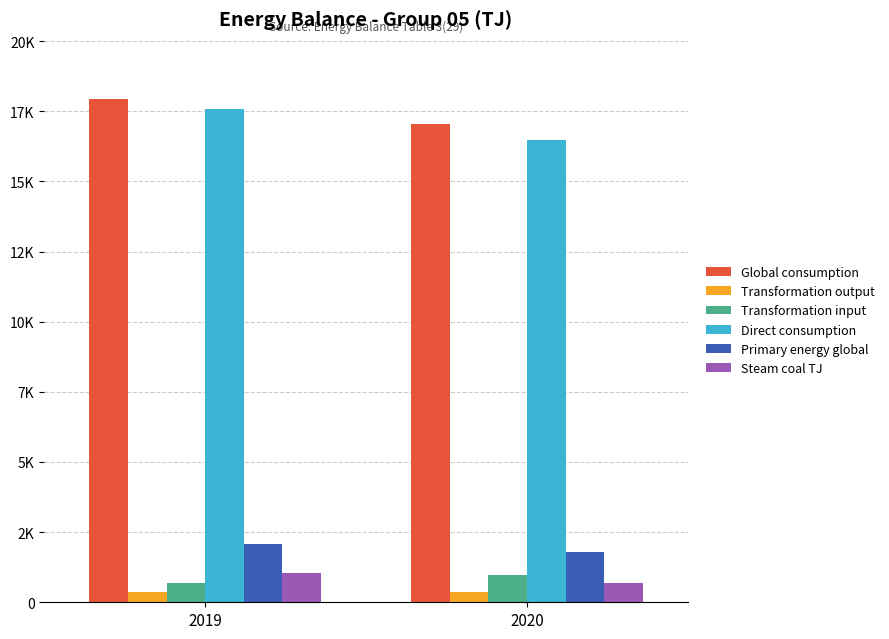

Reading left to right, transcribe all the data shown in this chart.

Global consumption: 2019=17928	2020=17049
Transformation output: 2019=364	2020=377
Transformation input: 2019=700	2020=959
Direct consumption: 2019=17592	2020=16467
Primary energy global: 2019=2092	2020=1781
Steam coal TJ: 2019=1059	2020=682